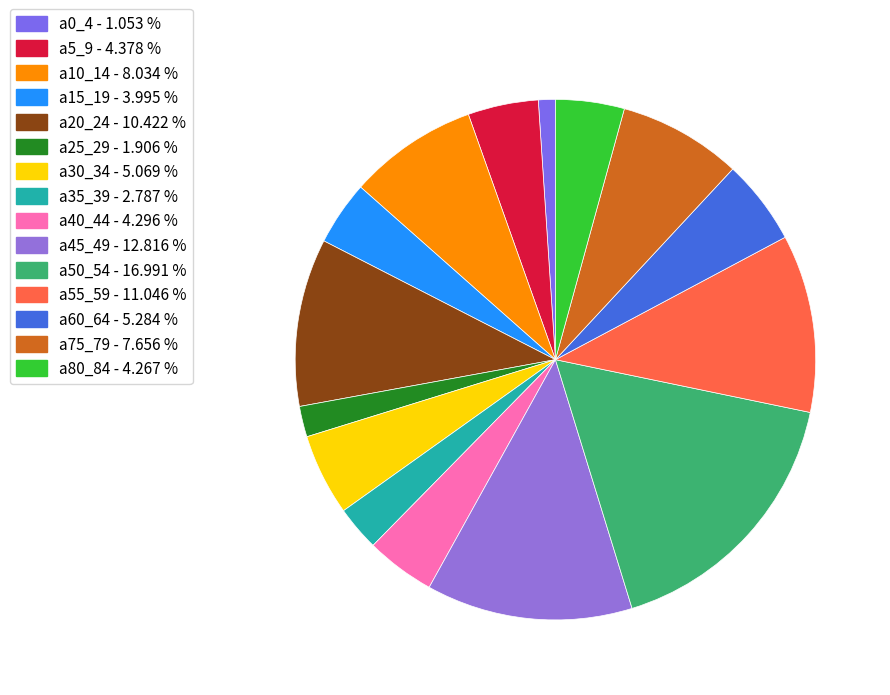

Approximately how many times larger is the value at a30_34 compared to a15_19?

1.3